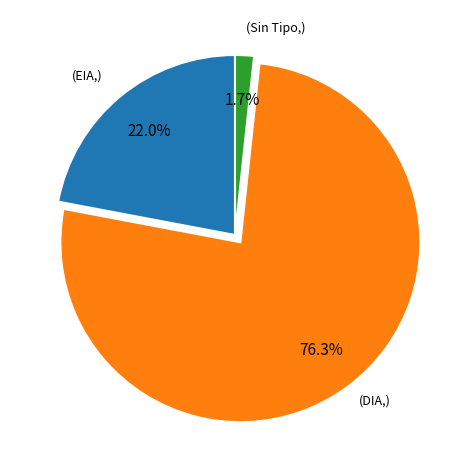

Is there a majority slice in this chart?

Yes